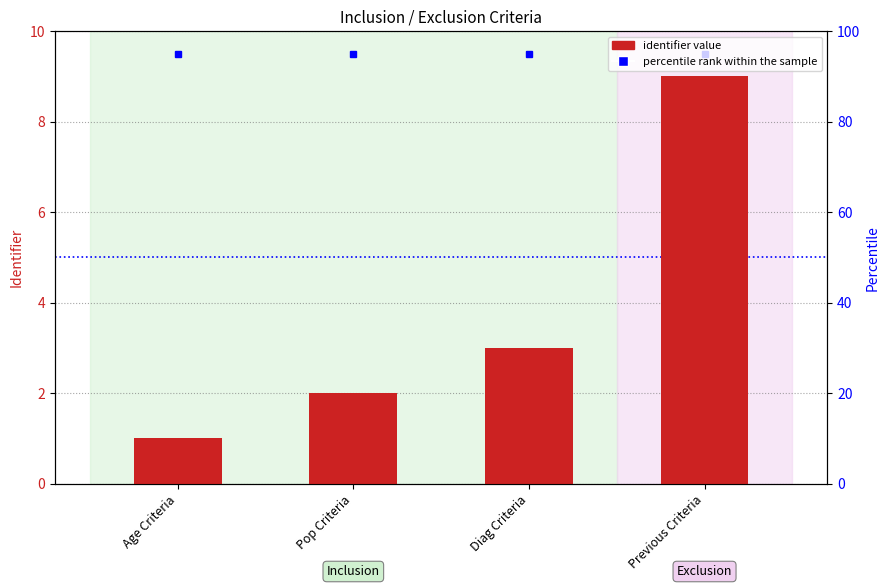

How many bars are there in total?

4